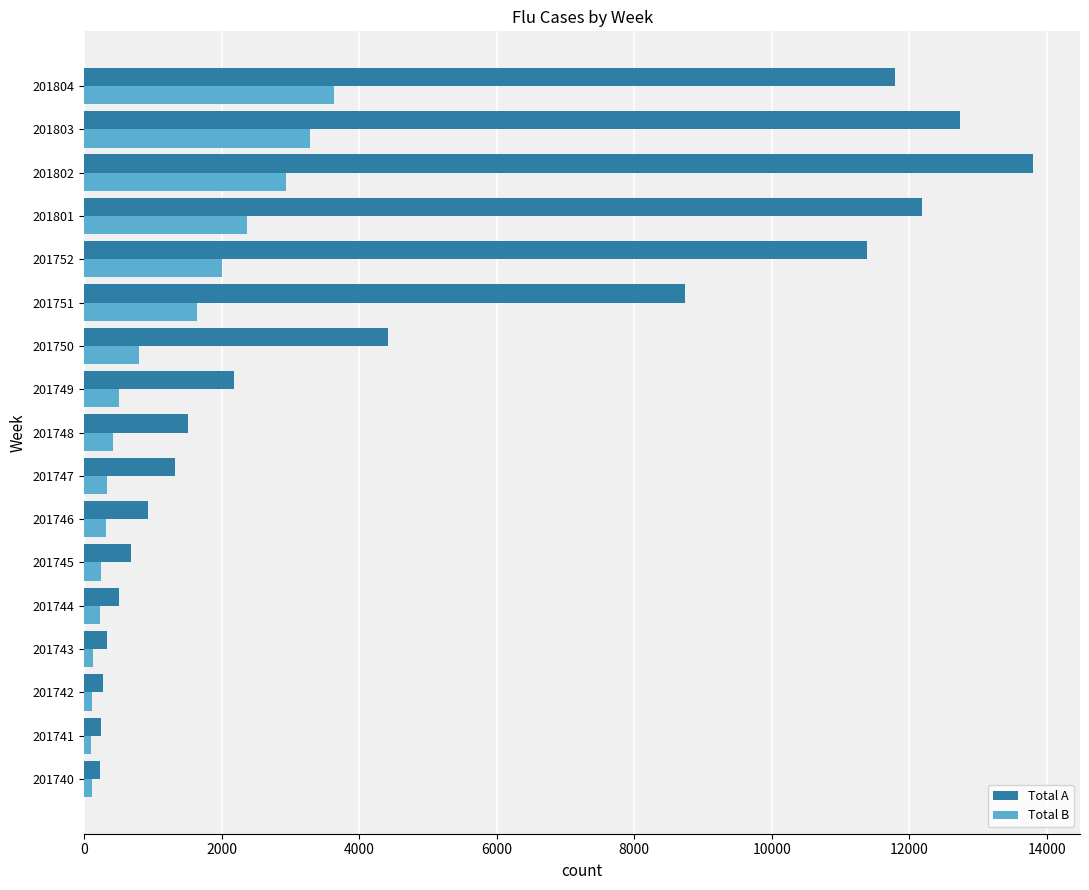

Is the value of Total A at 201745 greater than the value of Total B at 201746?

Yes